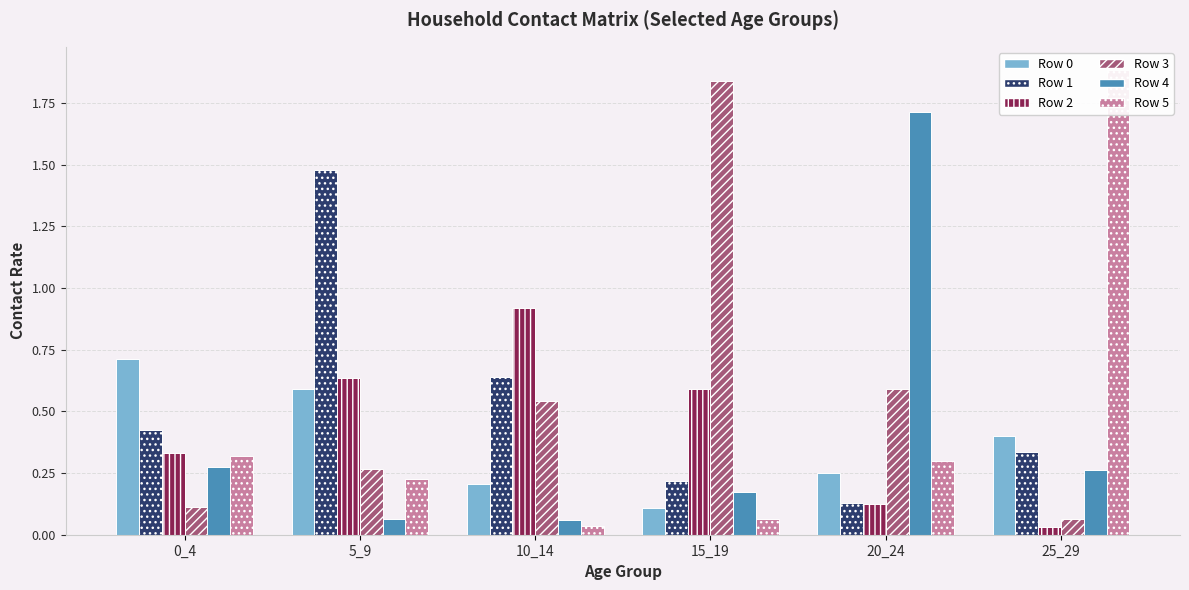

Reading right to left, extract all data points from this chart.

Row 0: 0.4	0.2	0.1	0.2	0.6	0.7
Row 1: 0.3	0.1	0.2	0.6	1.5	0.4
Row 2: 0.0	0.1	0.6	0.9	0.6	0.3
Row 3: 0.1	0.6	1.8	0.5	0.3	0.1
Row 4: 0.3	1.7	0.2	0.1	0.1	0.3
Row 5: 1.9	0.3	0.1	0.0	0.2	0.3